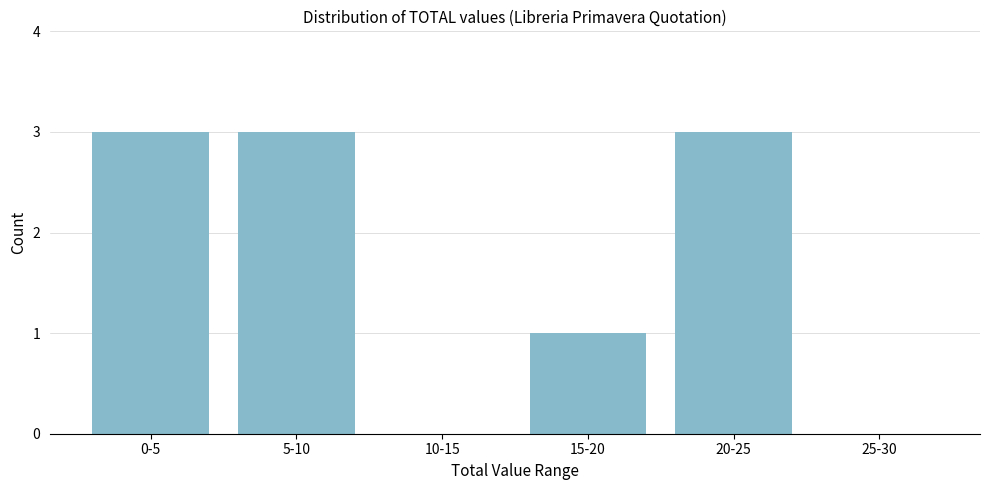

Reading left to right, what are all the values shown in this chart?

0-5=3	5-10=3	10-15=0	15-20=1	20-25=3	25-30=0